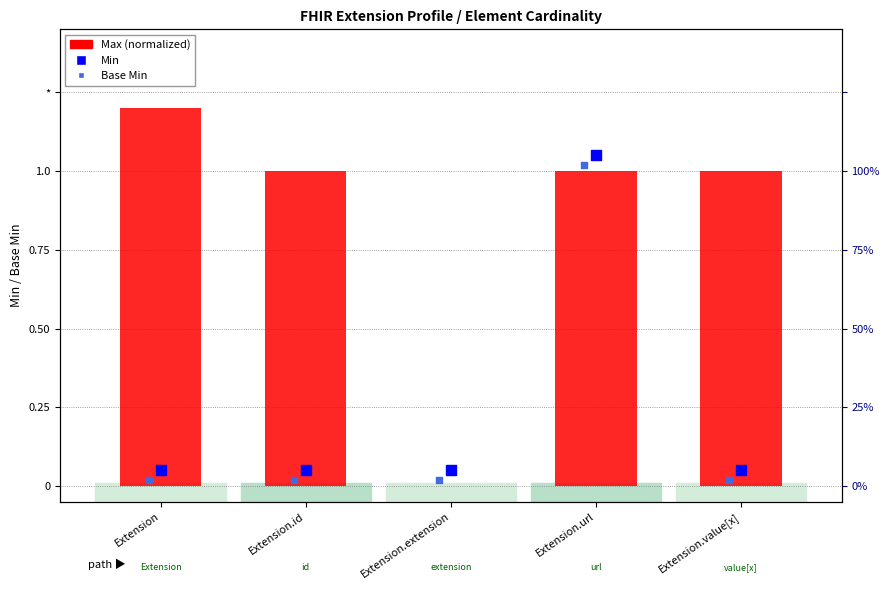

Between Extension and Extension.extension, which is larger?

Extension